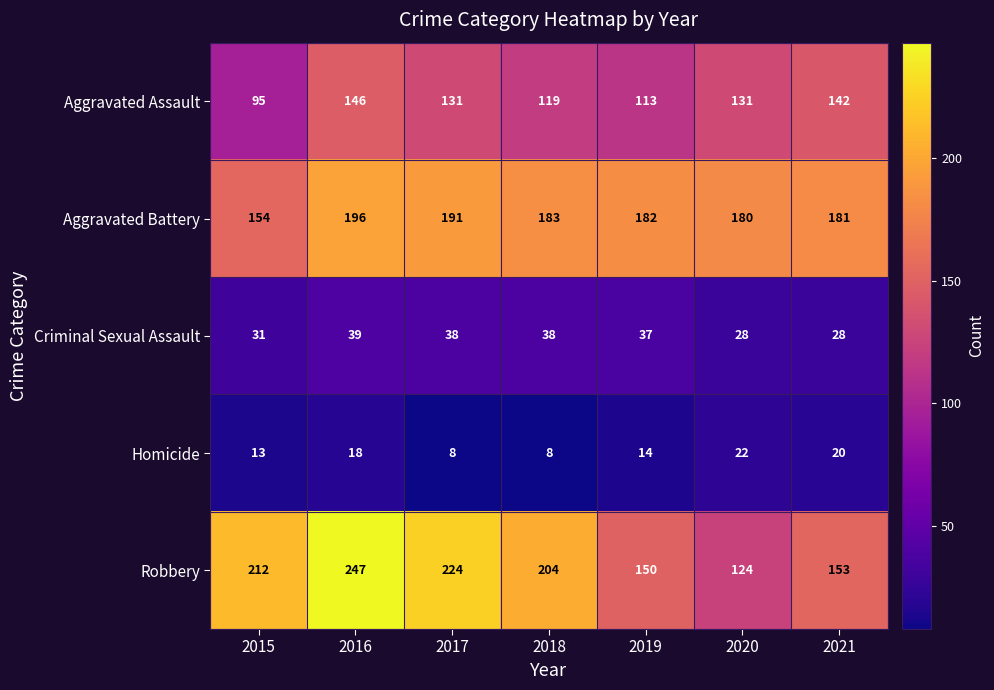

What is the lowest value of the Homicide series?

8